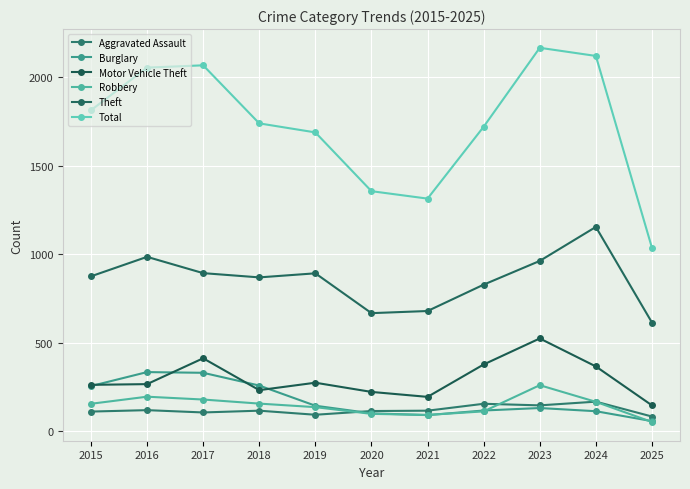

True or false: Robbery and Total cross at least once.

False